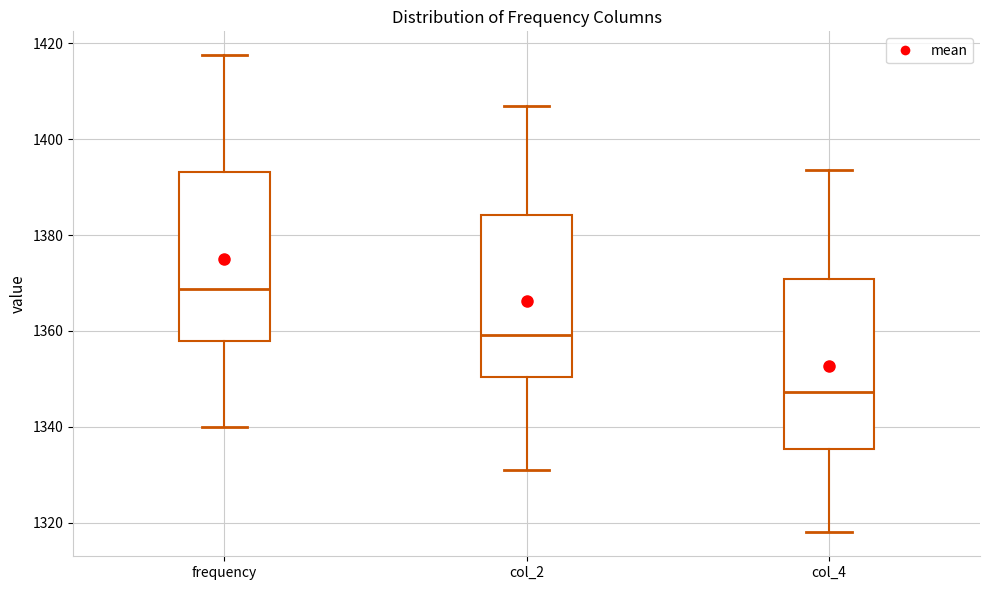

Which box's median line is the highest?

frequency